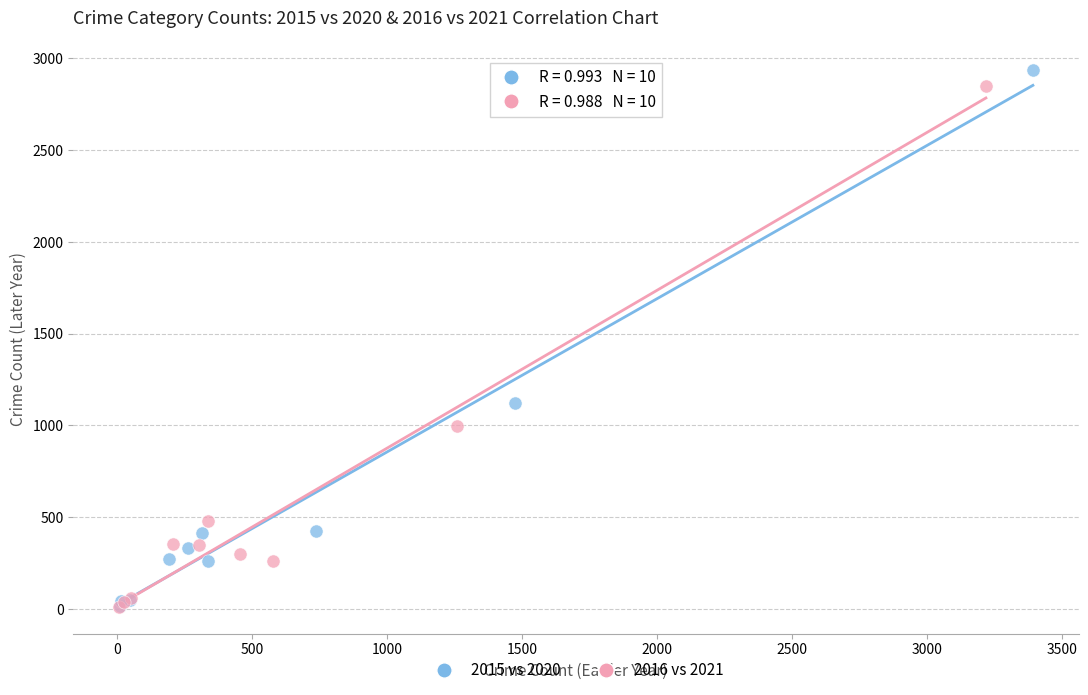

Which series has the widest spread of Y values?

2015 vs 2020